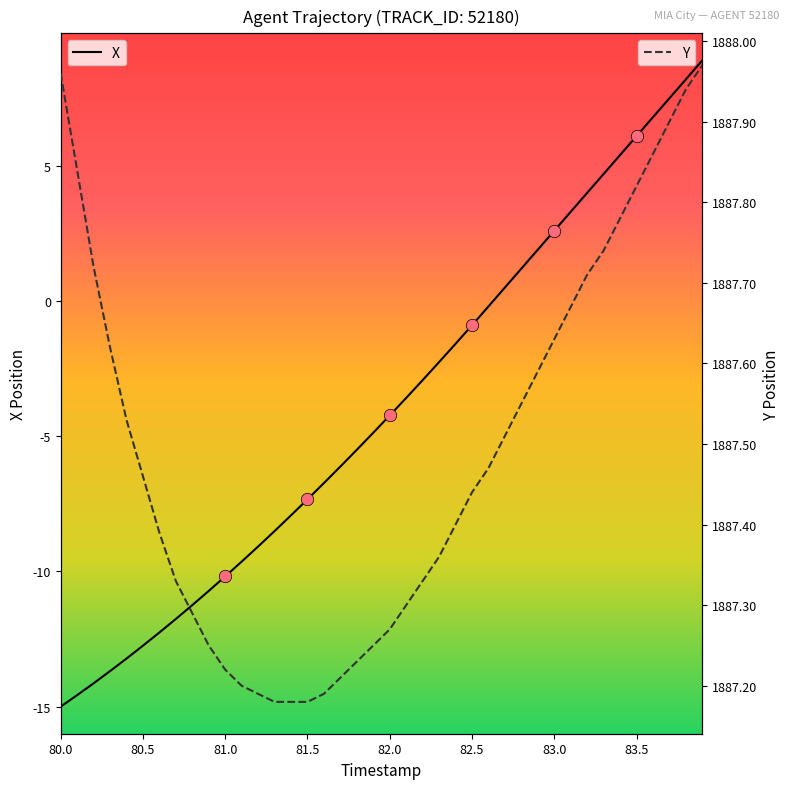

What are all the series names shown in the legend?

X, Y